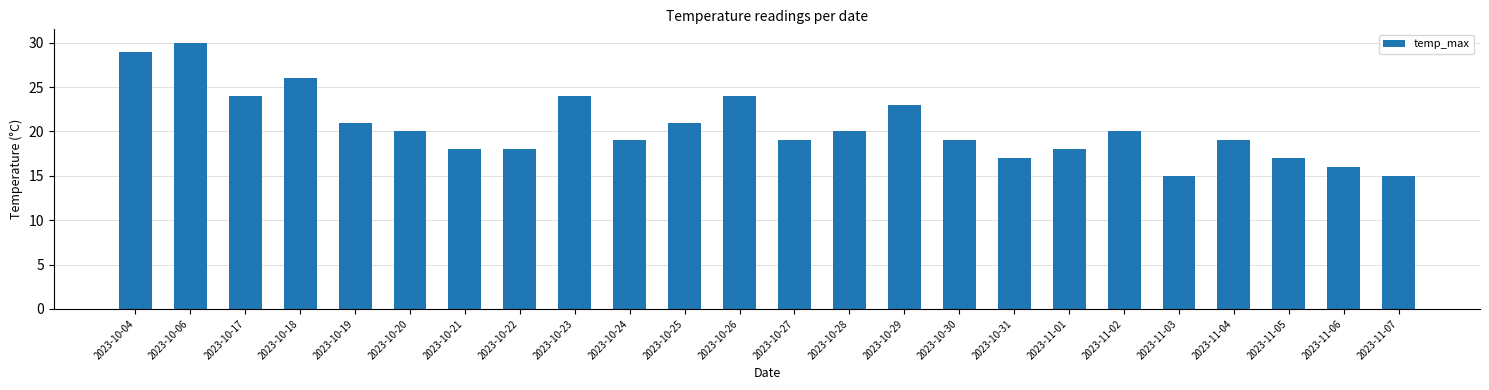

What is the ratio of the value at 2023-10-30 to the value at 2023-11-05?

1.1